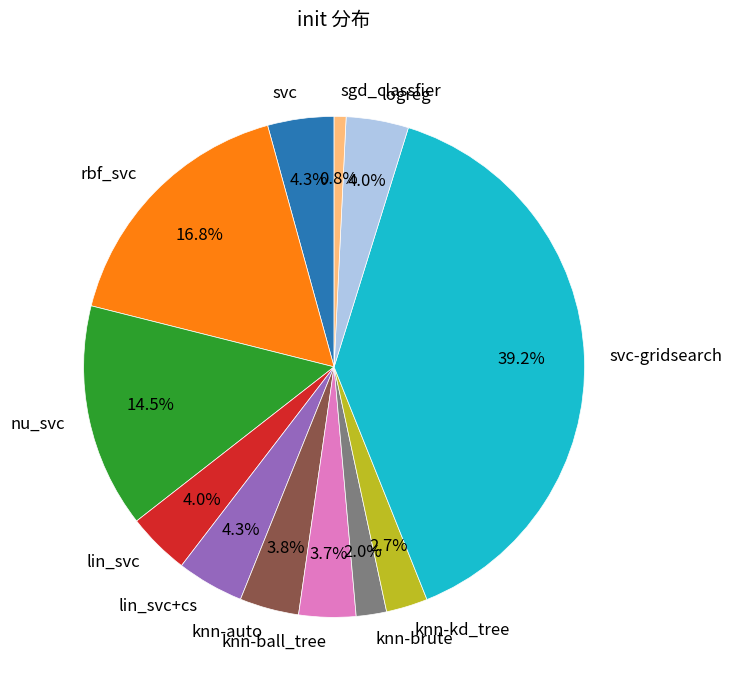

What percentage is the knn-kd_tree slice, to the nearest percent?

3%